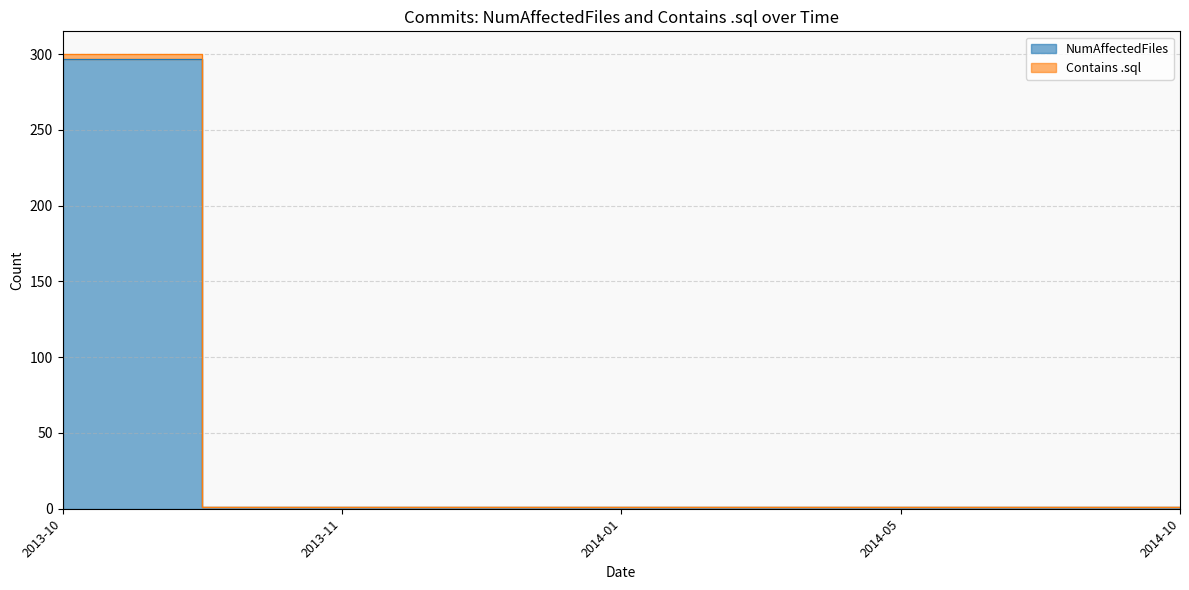

Does the chart have visible grid lines?

Yes